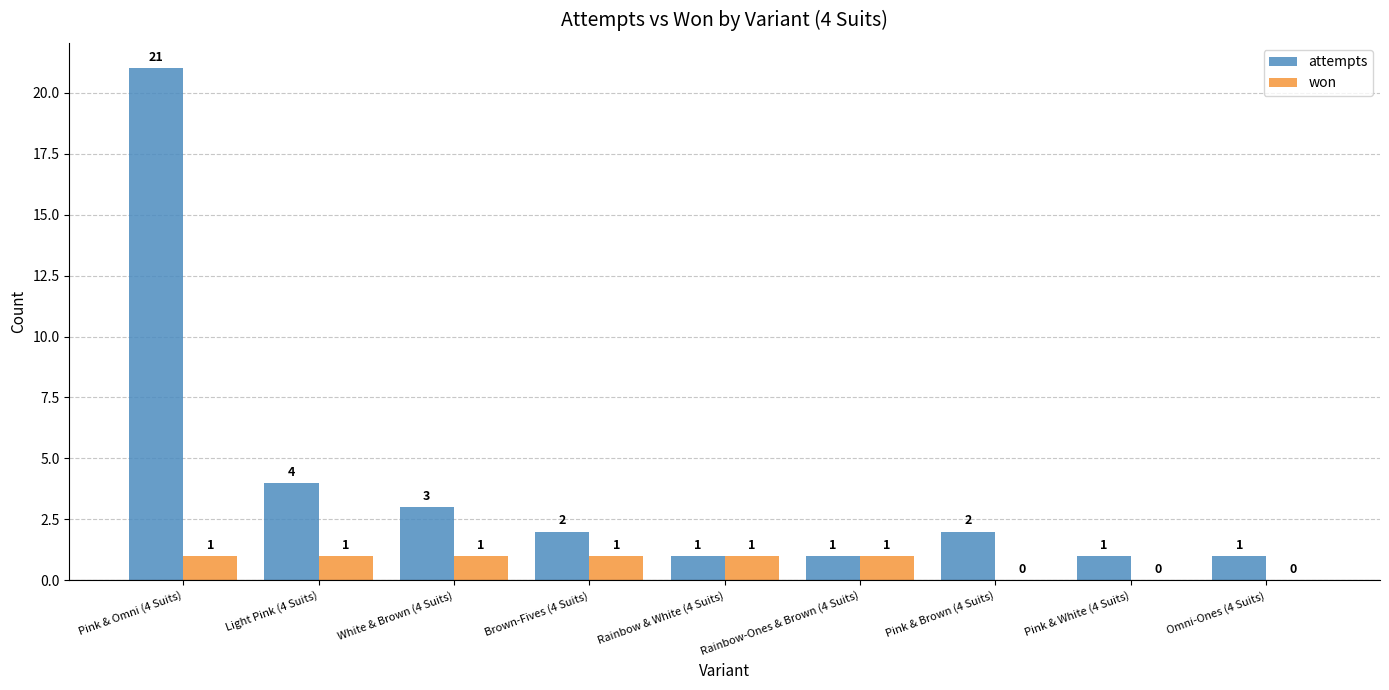

Which series changed the most between Light Pink (4 Suits) and Pink & White (4 Suits)?

attempts